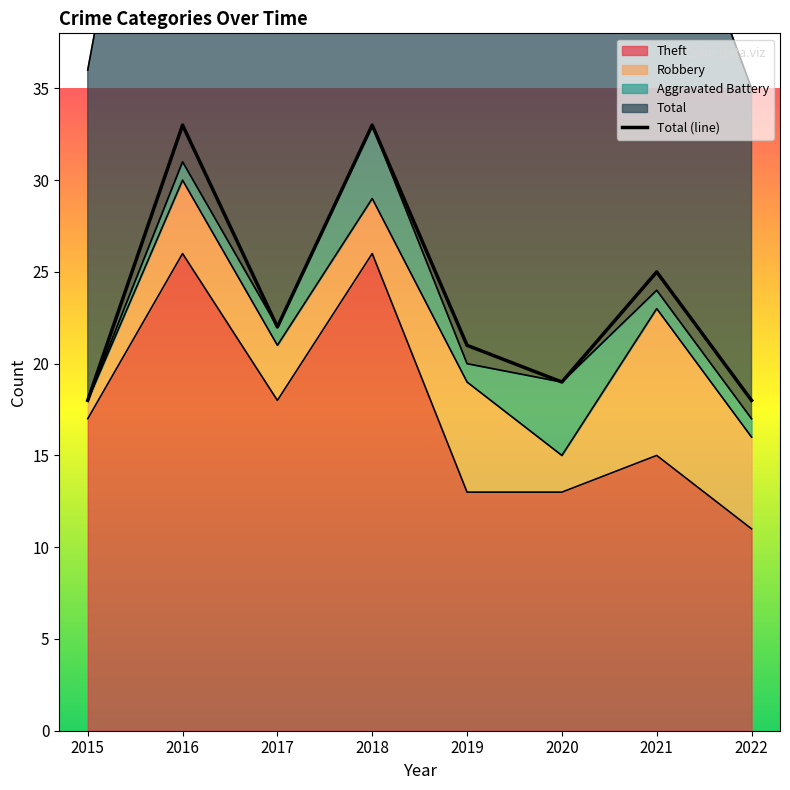

Is it true that the value at 2016 is 22?

False